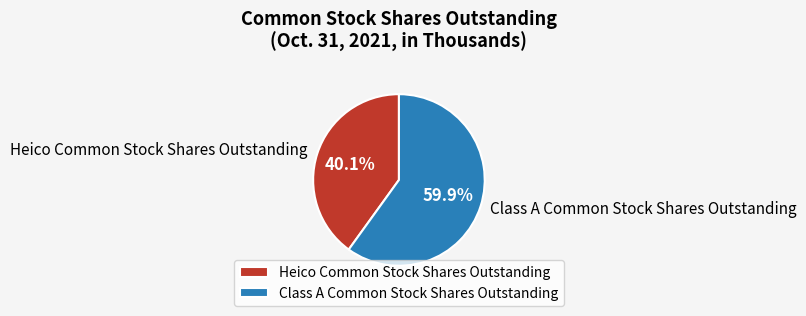

To the nearest percent, what is the combined percentage of Heico Common Stock Shares Outstanding and Class A Common Stock Shares Outstanding?

100%